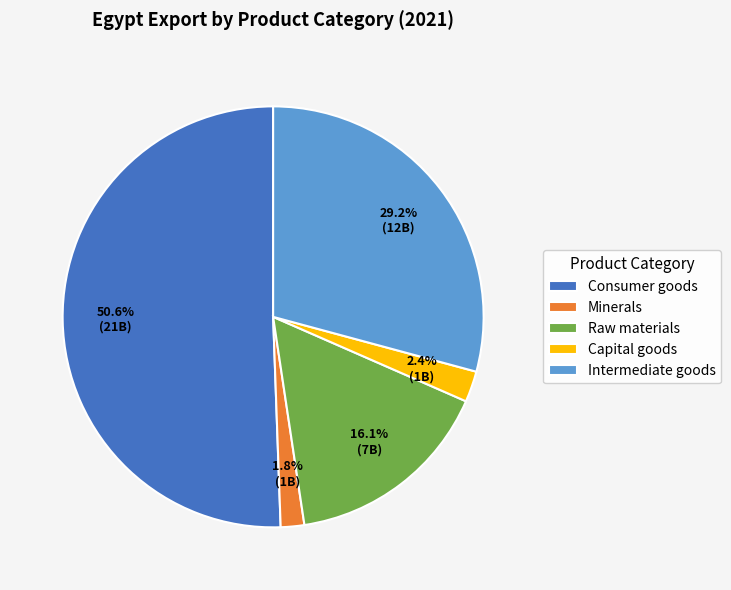

Between Intermediate goods and Raw materials, which is larger?

Intermediate goods